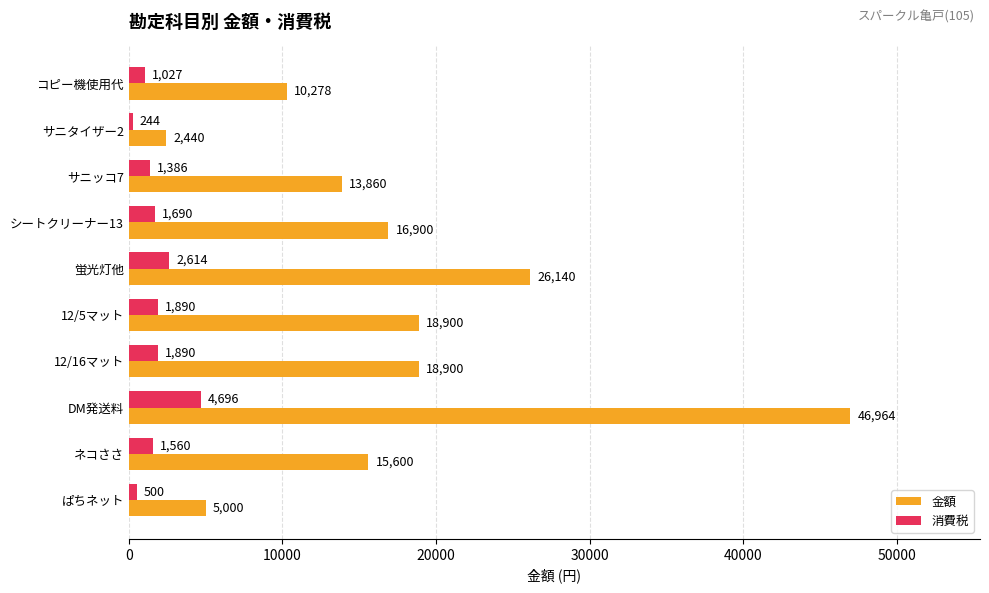

The 金額 series shows 25365 at DM発送料. True or false?

False